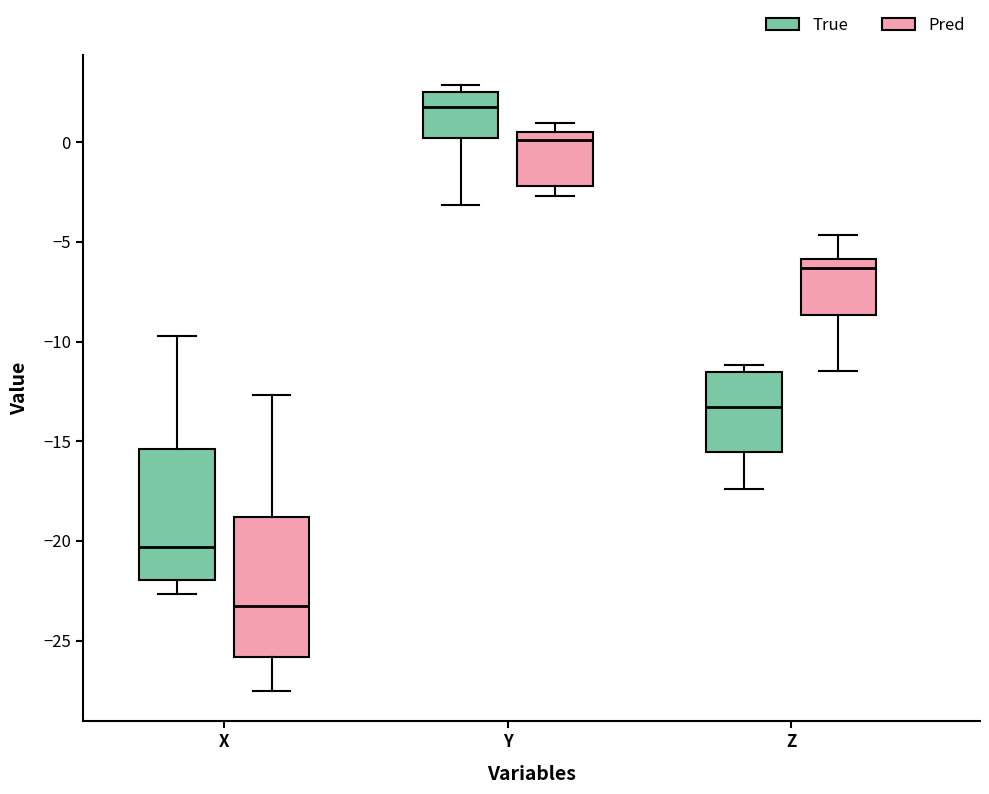

Reading left to right, transcribe this box plot: for each box, give where its median line is, the range the box spans, and where its two whiskers end, as read against the y-axis. The values are not printed on the chart, so give them approximately, as read against the axis.

X (True): median -20.5, box -22.0 to -15.5, whiskers -22.5 to -9.5
X (Pred): median -23.5, box -26.0 to -19.0, whiskers -27.5 to -12.5
Y (True): median 1.5, box 0.0 to 2.5, whiskers -3.0 to 3.0
Y (Pred): median 0.0, box -2.0 to 0.5, whiskers -2.5 to 1.0
Z (True): median -13.5, box -15.5 to -11.5, whiskers -17.5 to -11.0
Z (Pred): median -6.5, box -8.5 to -6.0, whiskers -11.5 to -4.5